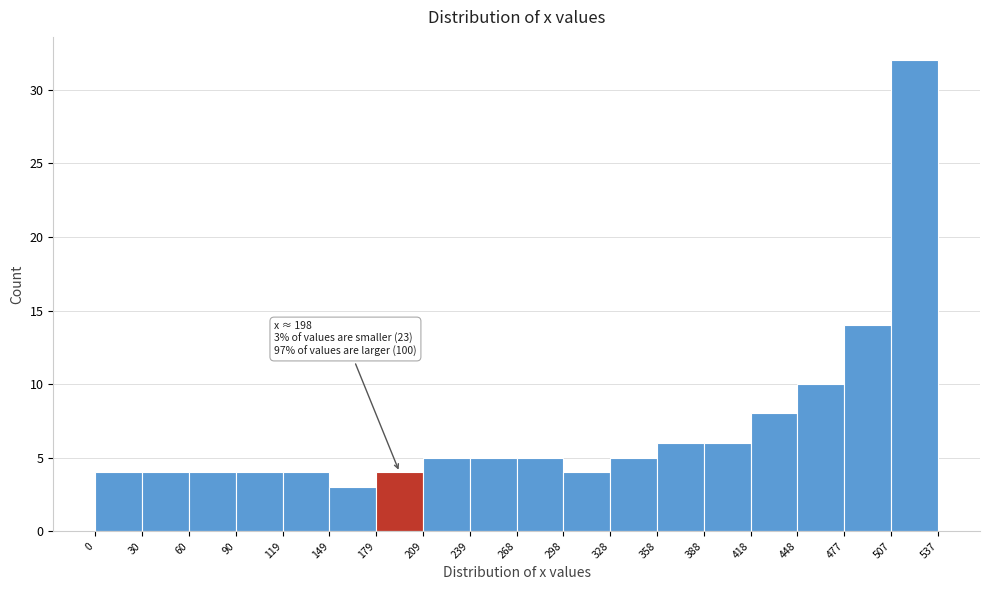

Which range on the x-axis has the tallest bar?

507 to 537